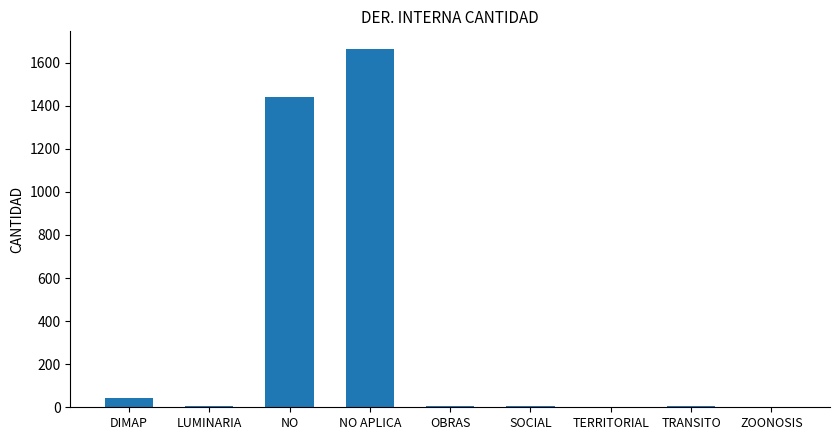

Where is the data nearest to the value 832?

NO